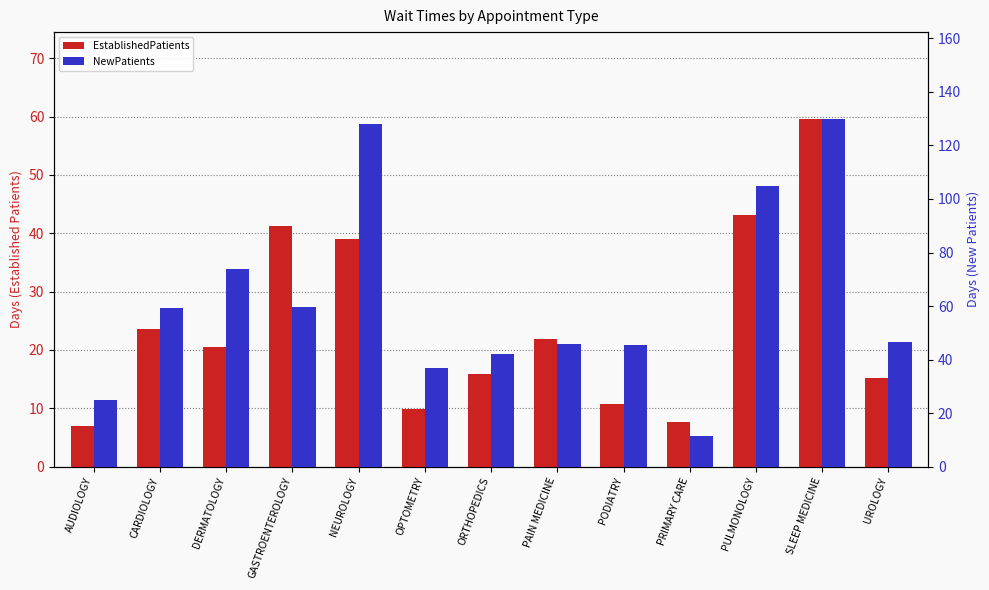

At which category does the chart reach its minimum across all series?

AUDIOLOGY